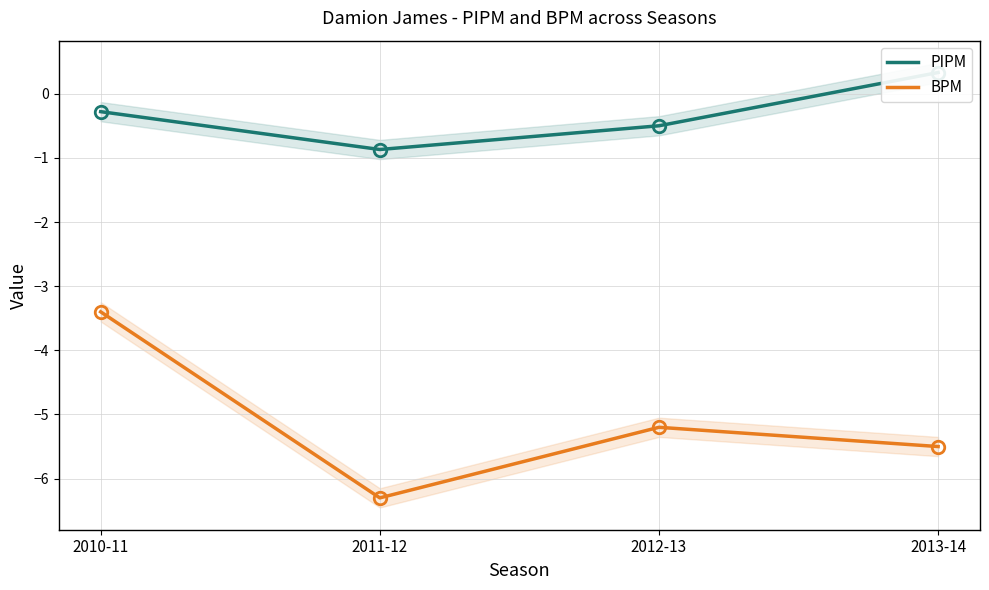

Where is the first local maximum for BPM?

2012-13